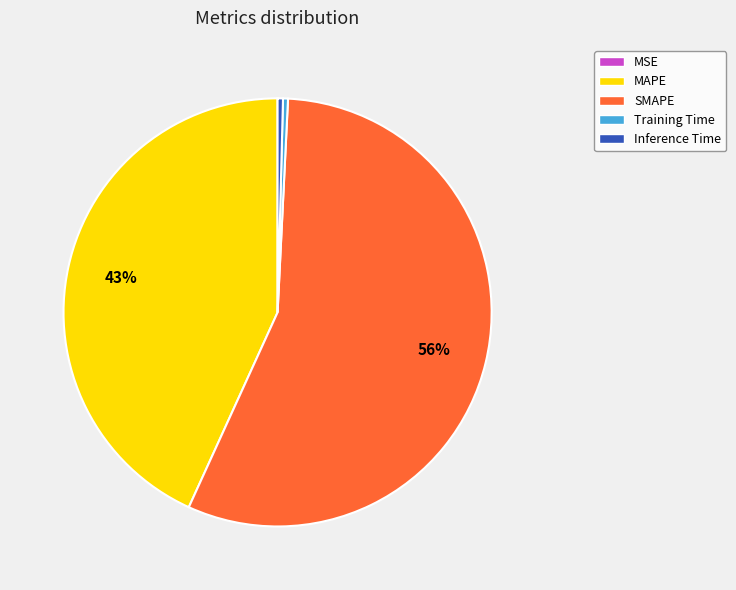

True or false: Training Time accounts for 0% of the total.

True